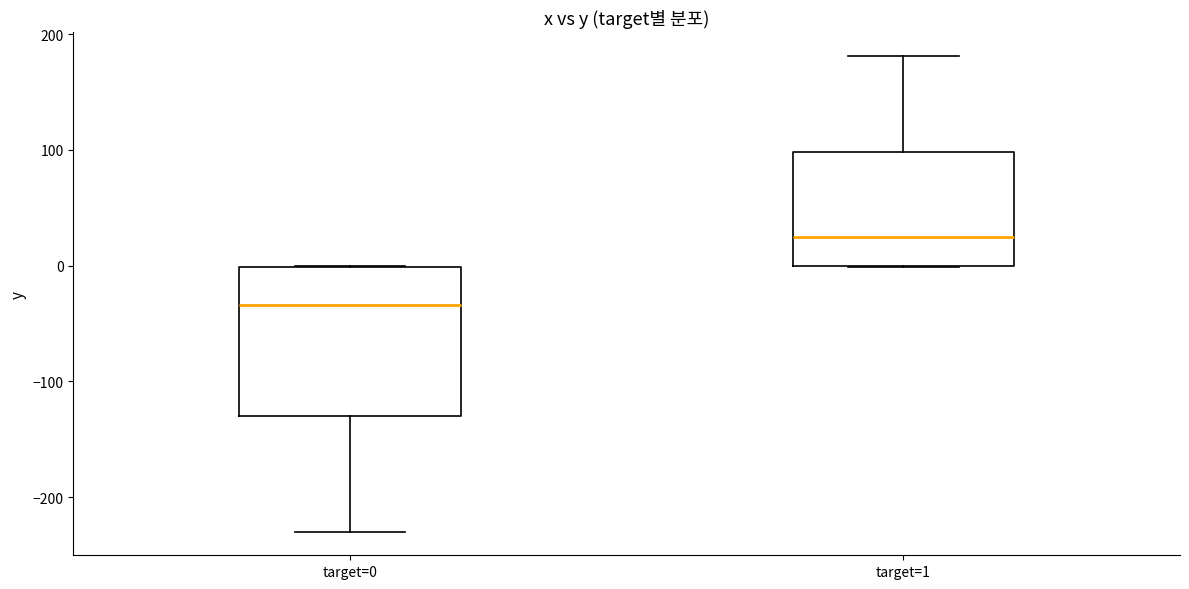

Where is the lower edge of the box for target=0 on the y-axis? The values are not printed on the chart, so give them approximately, as read against the axis.

-130